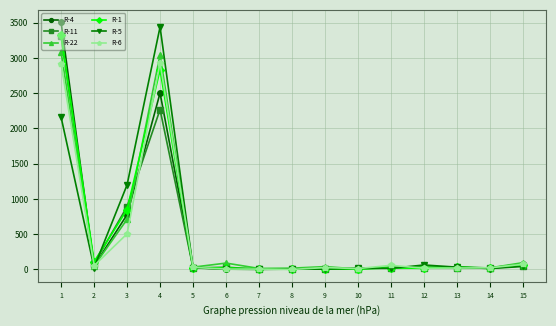

What is the sum of the R-11 values at 1 and 2?

3388